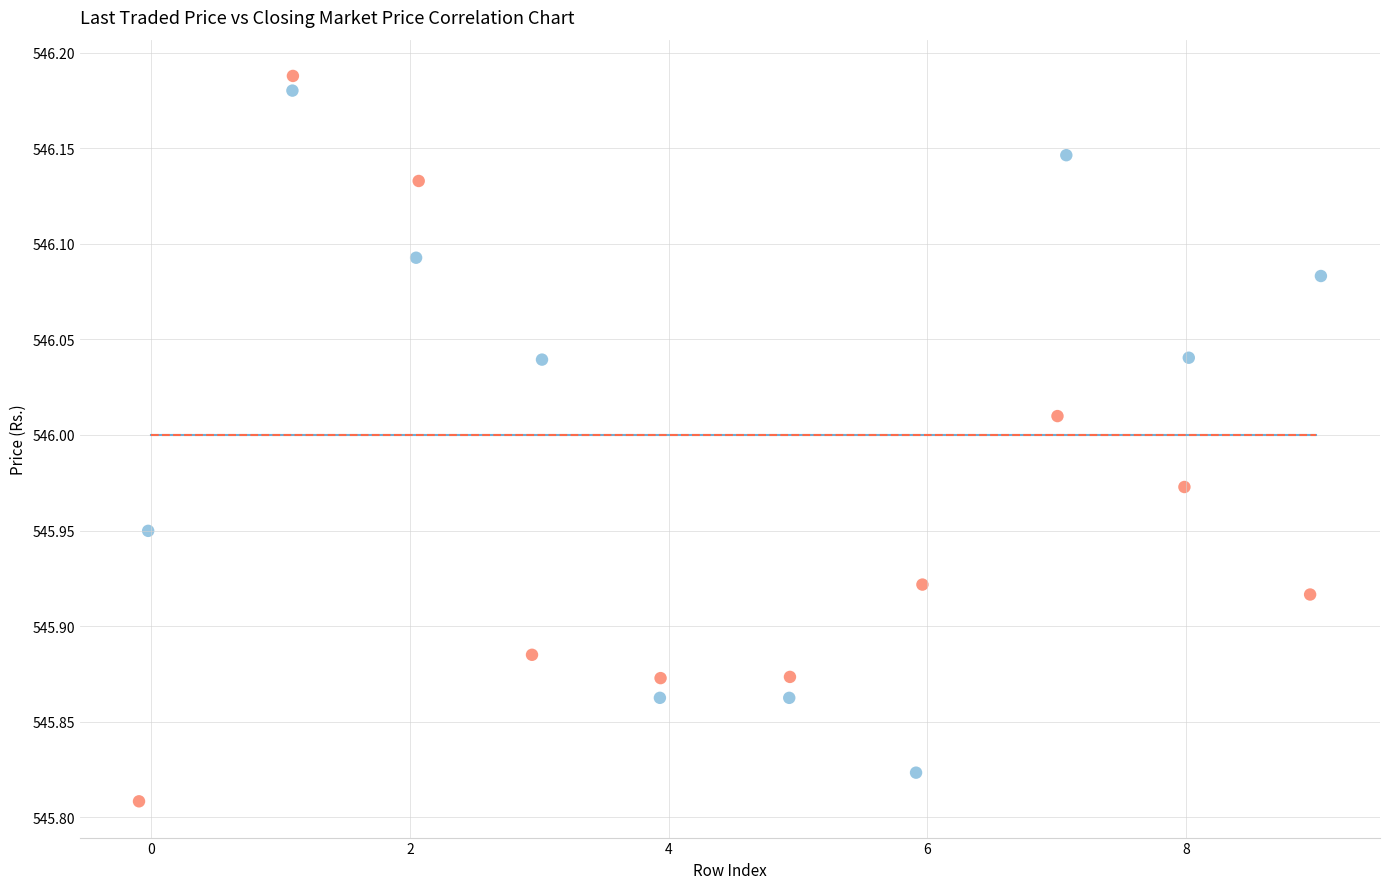

Which series has the widest spread of Y values?

Closing Market Price (Rs.)